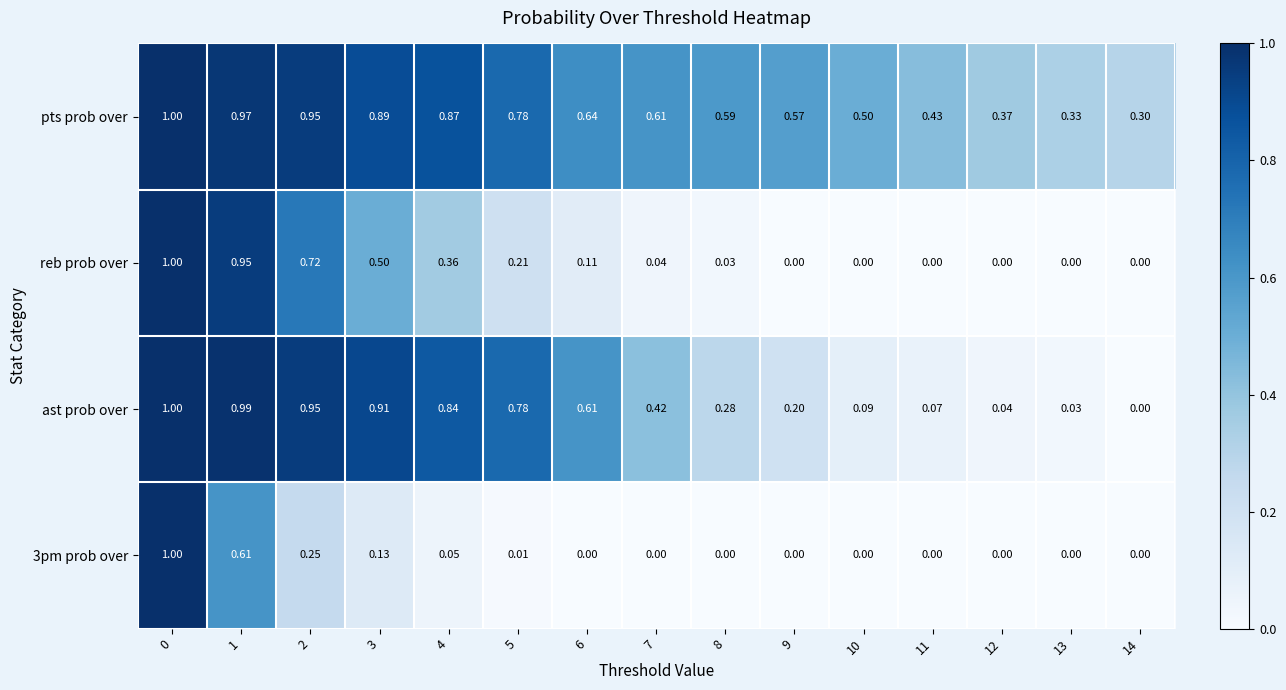

Between 5 and 9, which series saw the biggest shift?

ast prob over